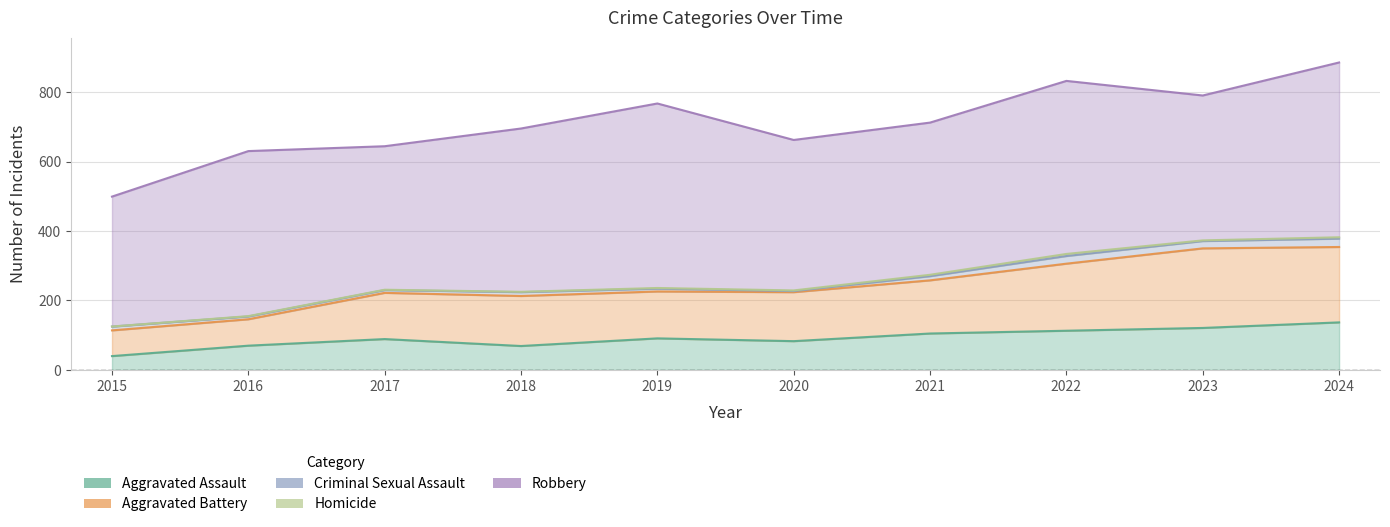

Reading left to right, list all the values displayed in this chart.

Aggravated Assault: 2015=40	2016=70	2017=89	2018=69	2019=91	2020=83	2021=105	2022=113	2023=121	2024=137
Aggravated Battery: 2015=74	2016=76	2017=133	2018=144	2019=135	2020=141	2021=153	2022=193	2023=229	2024=217
Criminal Sexual Assault: 2015=11	2016=8	2017=8	2018=11	2019=8	2020=3	2021=12	2022=22	2023=21	2024=24
Homicide: 2015=0	2016=1	2017=1	2018=1	2019=2	2020=2	2021=4	2022=6	2023=2	2024=4
Robbery: 2015=374	2016=475	2017=413	2018=470	2019=531	2020=433	2021=438	2022=498	2023=417	2024=503